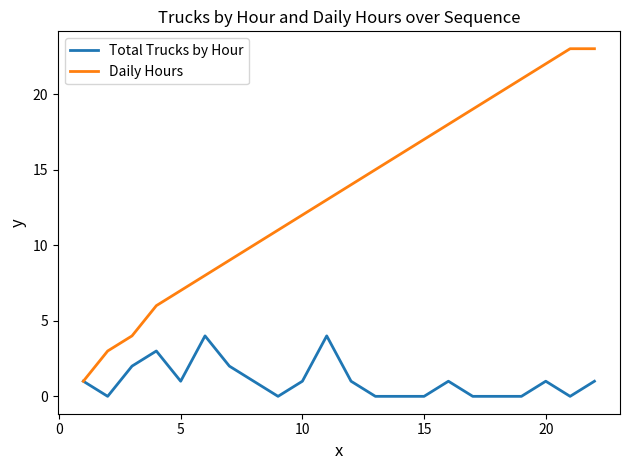

Which series has the largest total across all categories?

Daily Hours